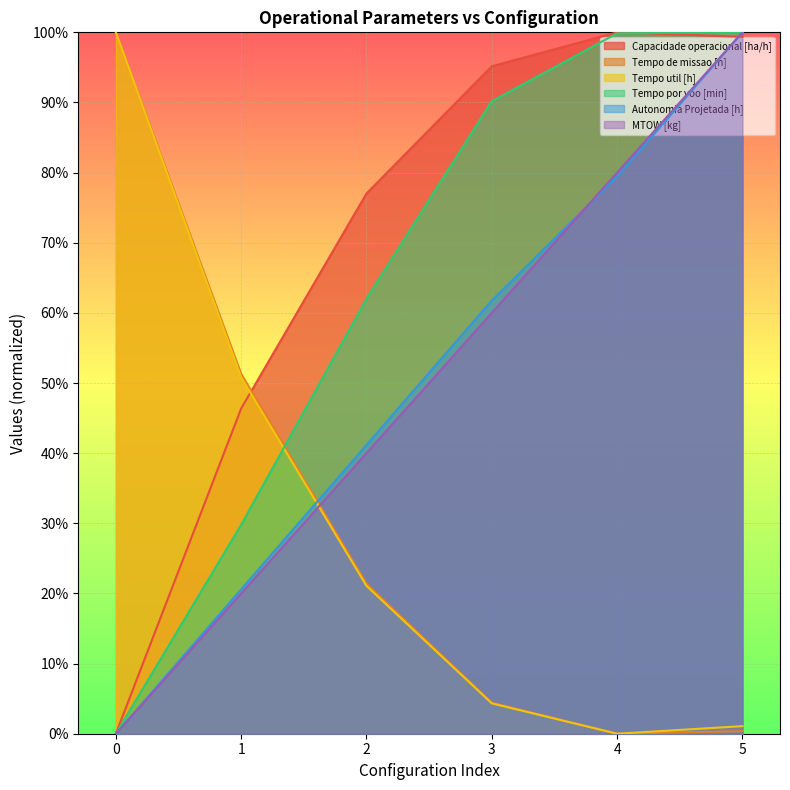

What is the sum of all Tempo de missao [h] values?

1.8